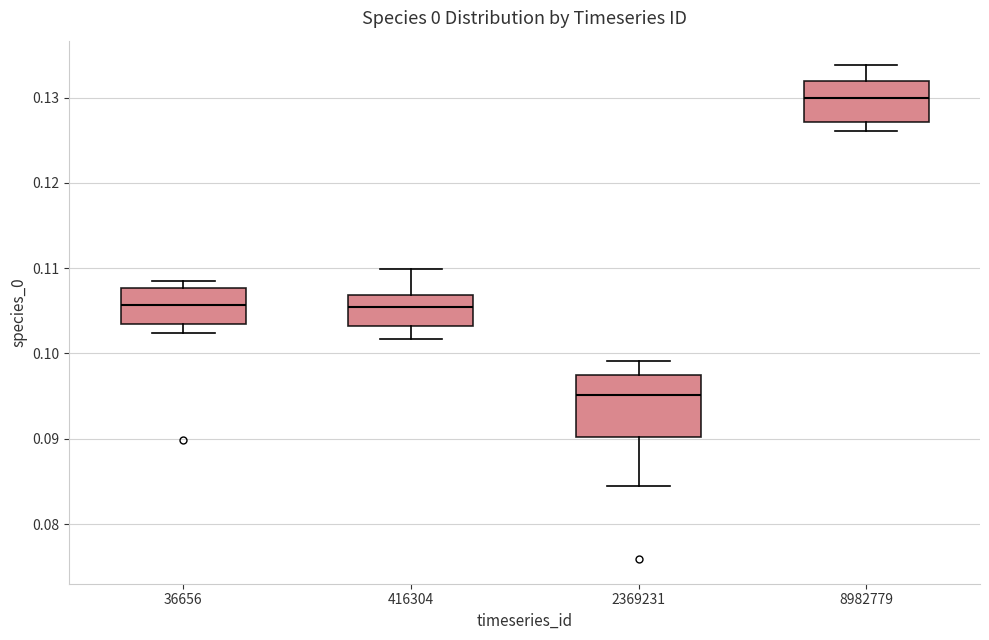

Which box has the lowest median line?

2369231